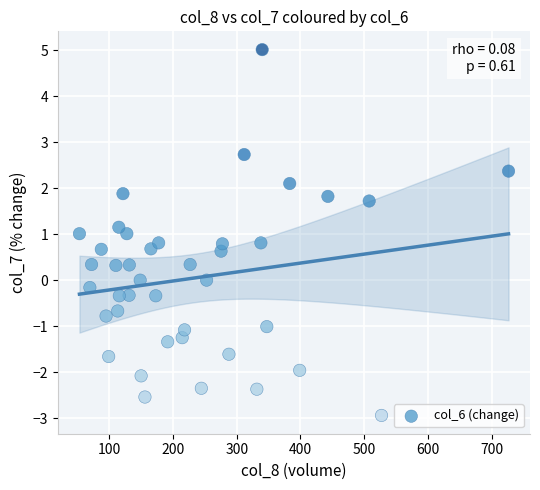

What is the range of X values (max minus min)?

672.9